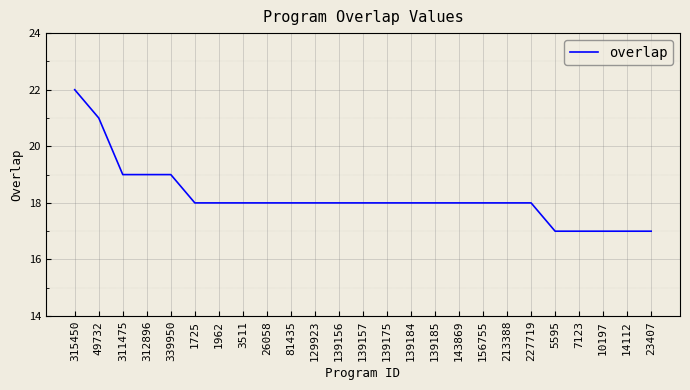

Is it true that the value at 1725 is 10?

False